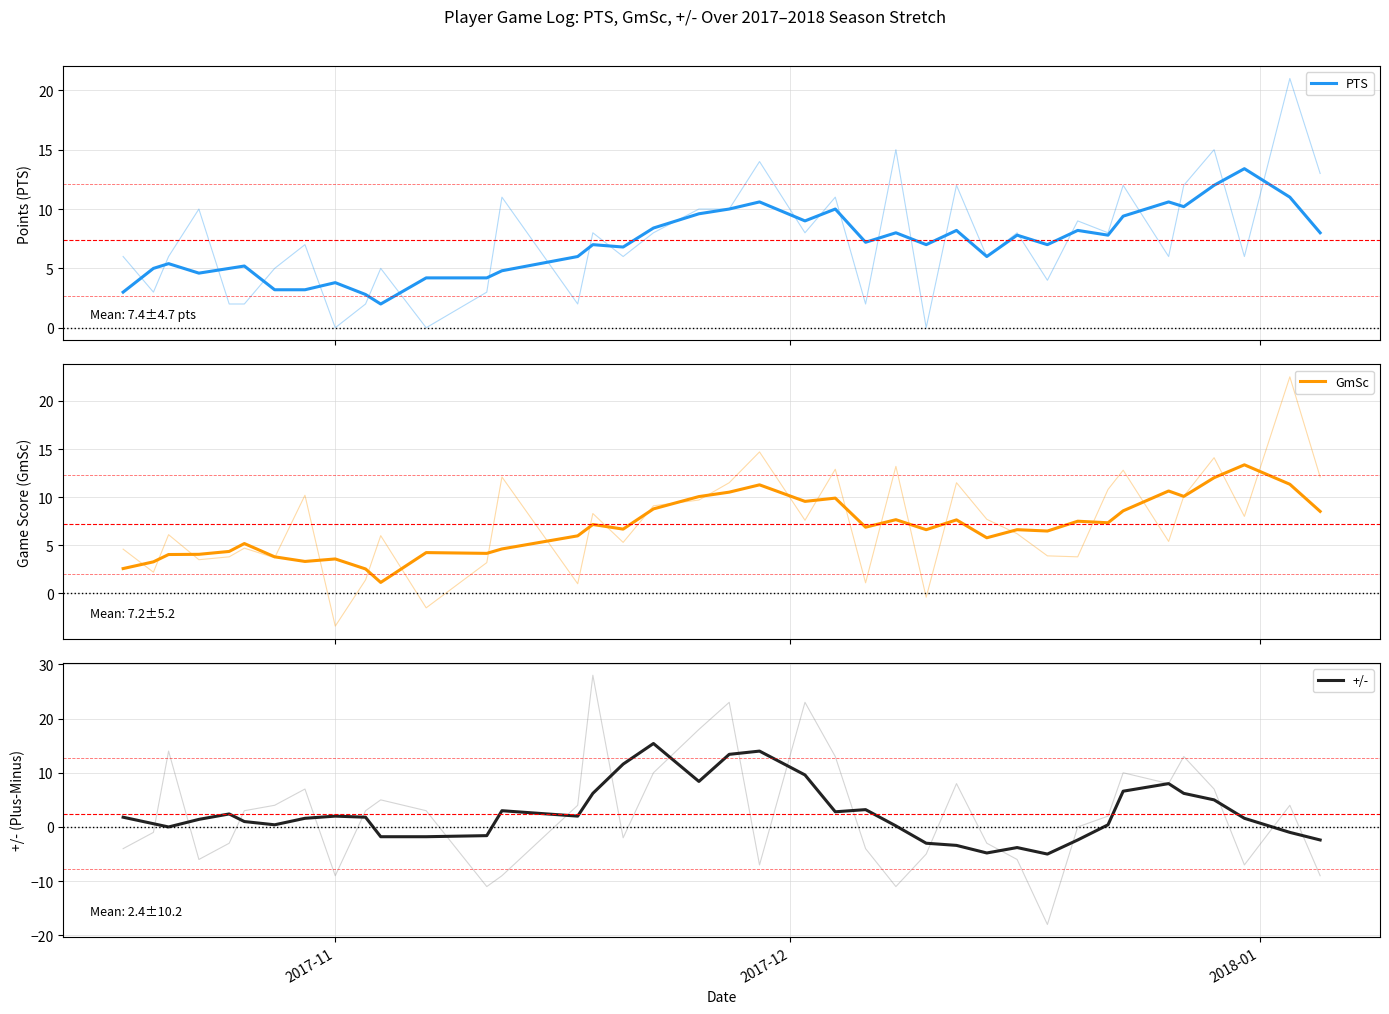

What are all the series names shown in the legend?

PTS, GmSc, +/-